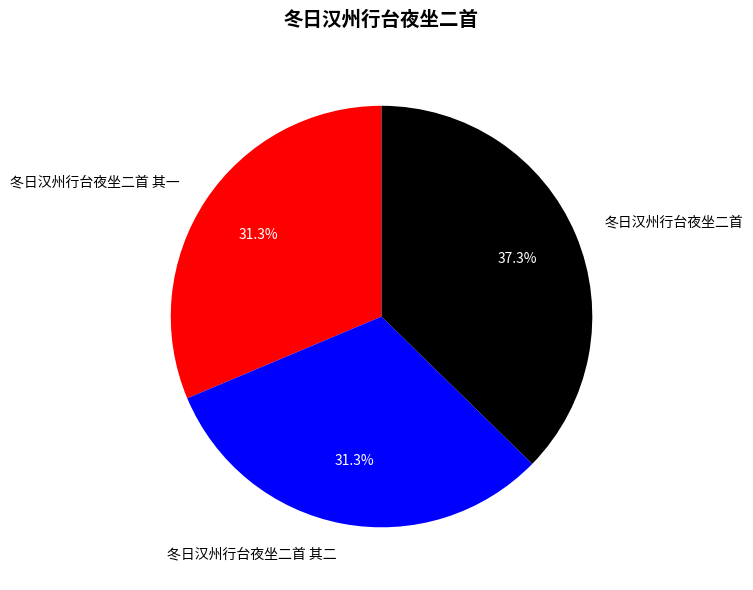

Is there a majority slice in this chart?

No